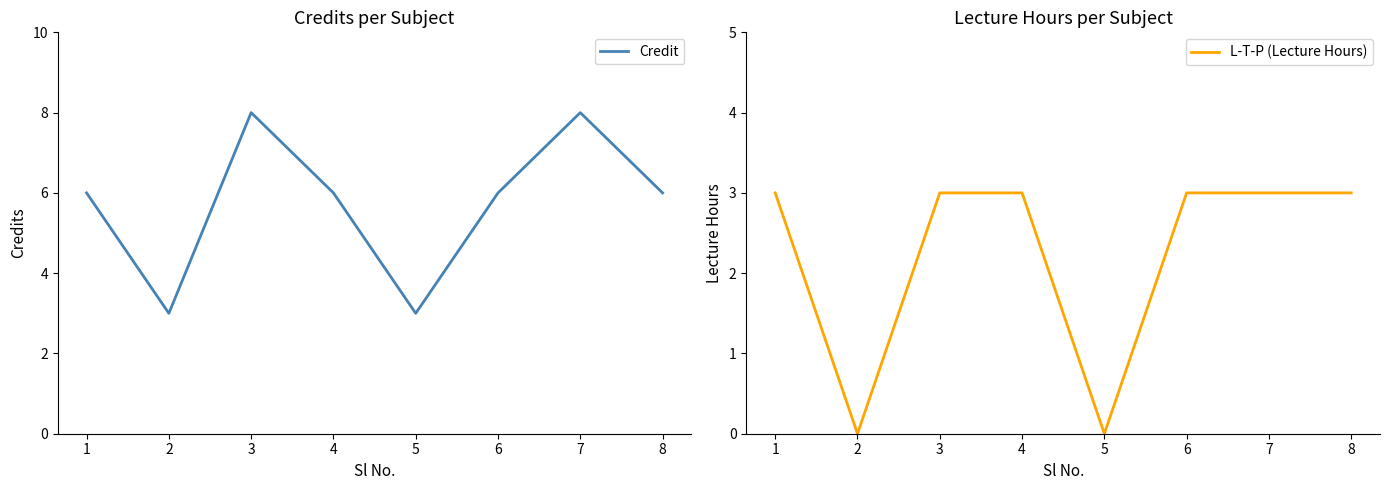

What is the average value of the L-T-P (Lecture Hours) series?

2